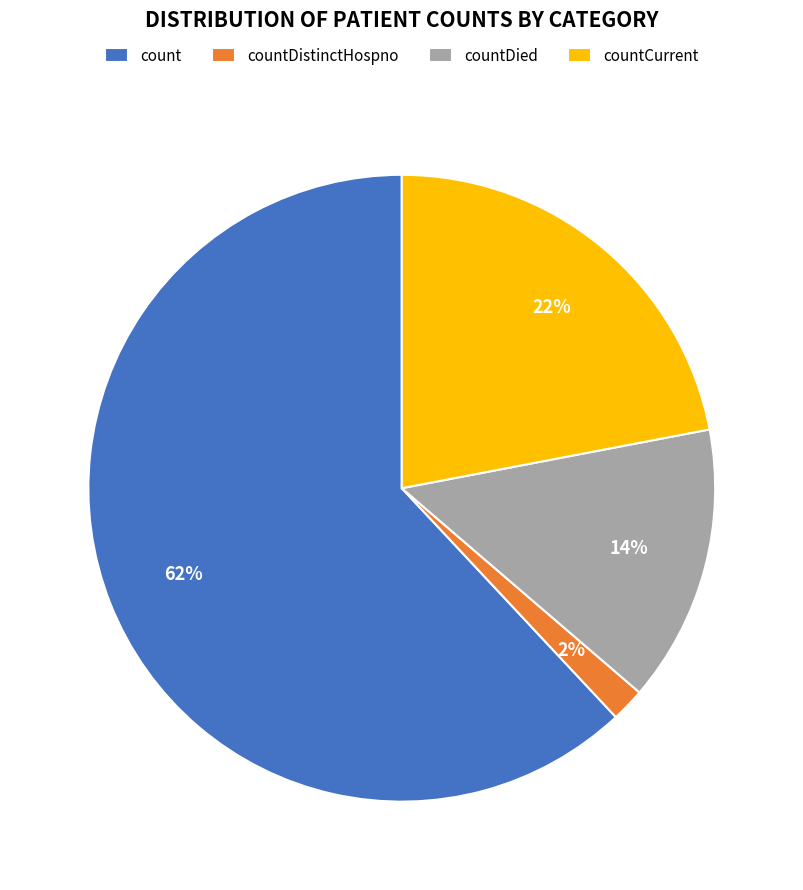

Rank the categories by value from highest to lowest.

count, countCurrent, countDied, countDistinctHospno